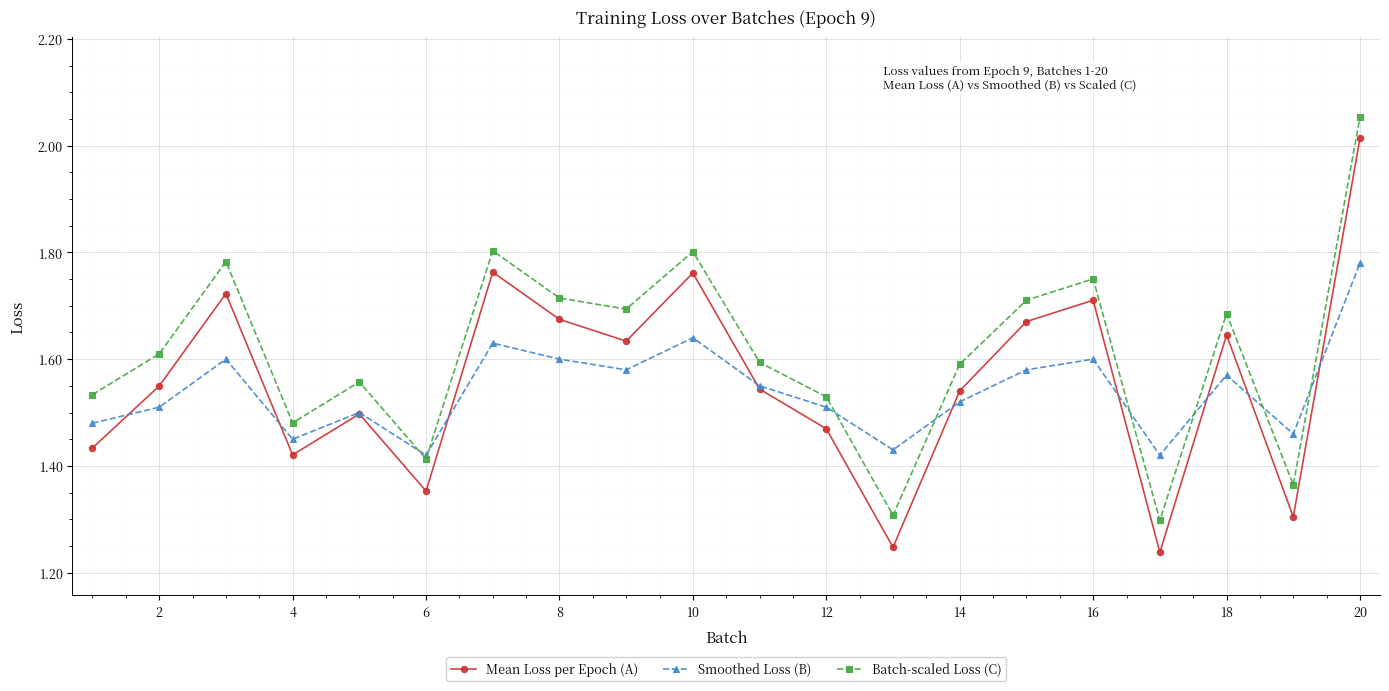

What is the sum of all Mean Loss per Epoch (A) values?

31.2